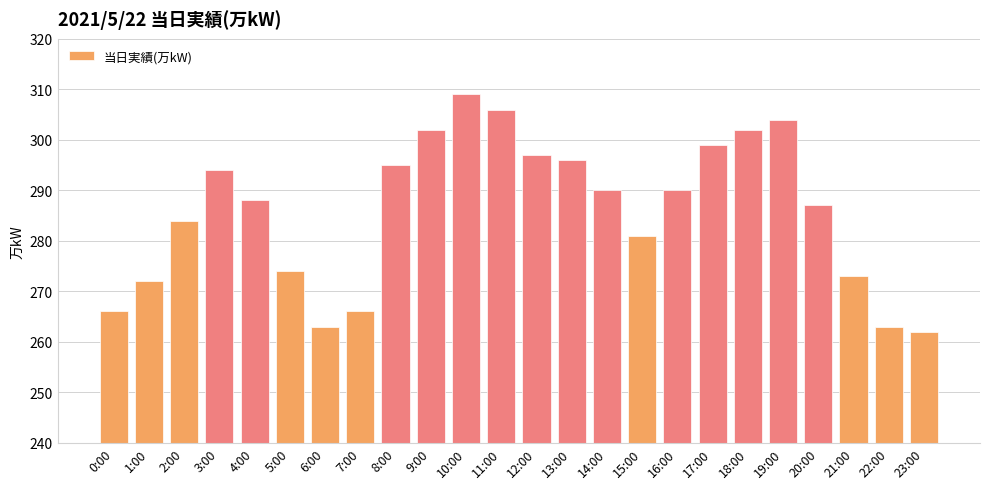

The value at 21:00 is 273. True or false?

True